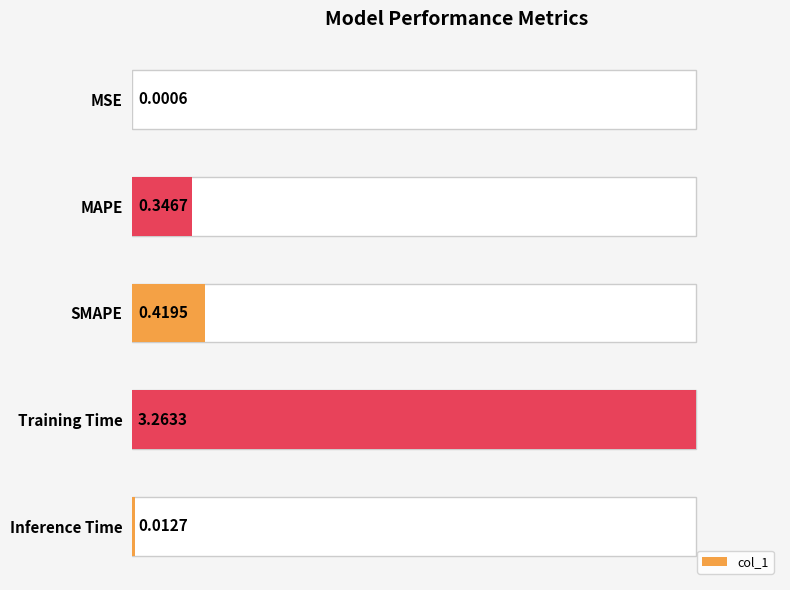

What is the change in value from MSE to SMAPE?

+0.4